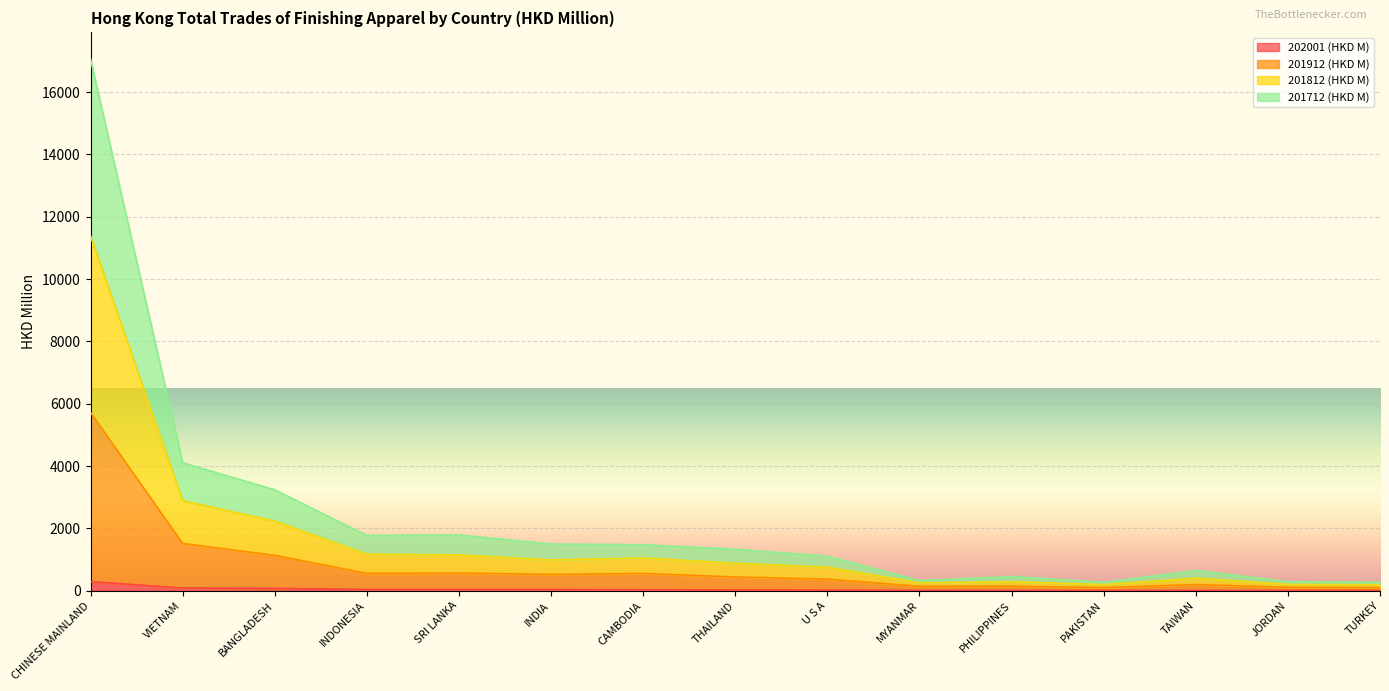

At which category does 201812 (HKD M) reach its first local peak?

SRI LANKA